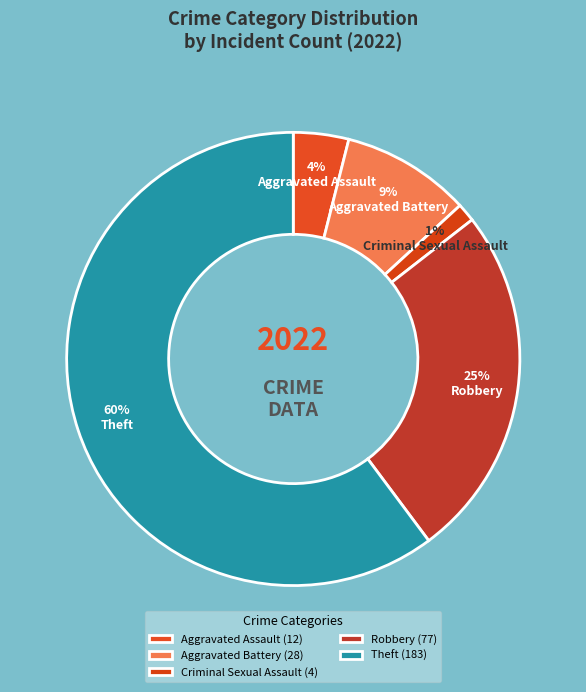

To the nearest percent, what is the combined percentage of Theft and Aggravated Battery?

69%